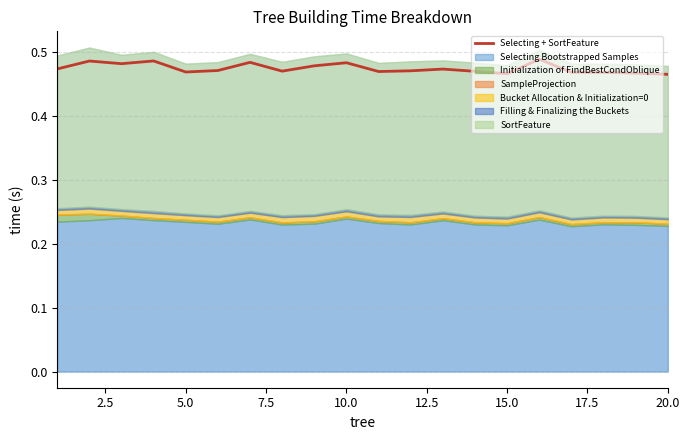

Is it true that Selecting + SortFeature equals 0.1 at 15.0?

False